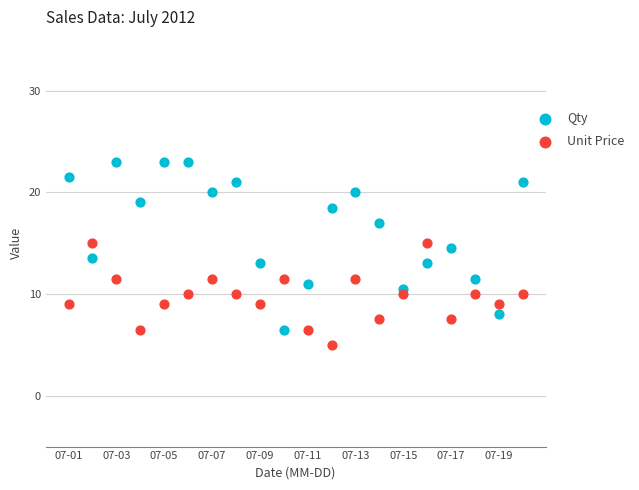

What are all the series names shown in the legend?

Qty, Unit Price